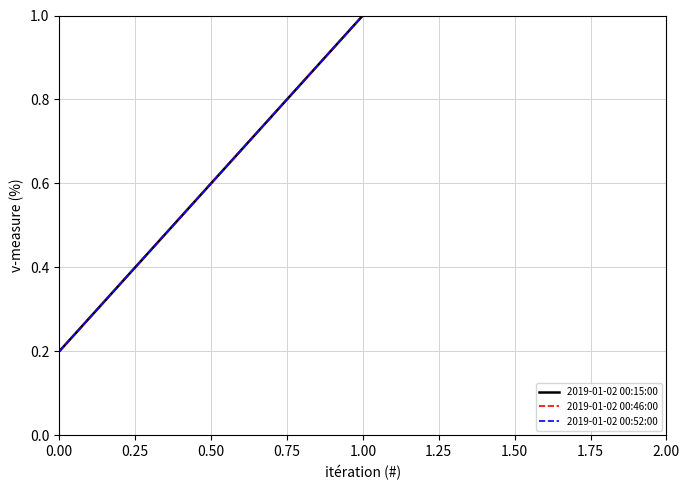

Count the number of categories in the chart.

2